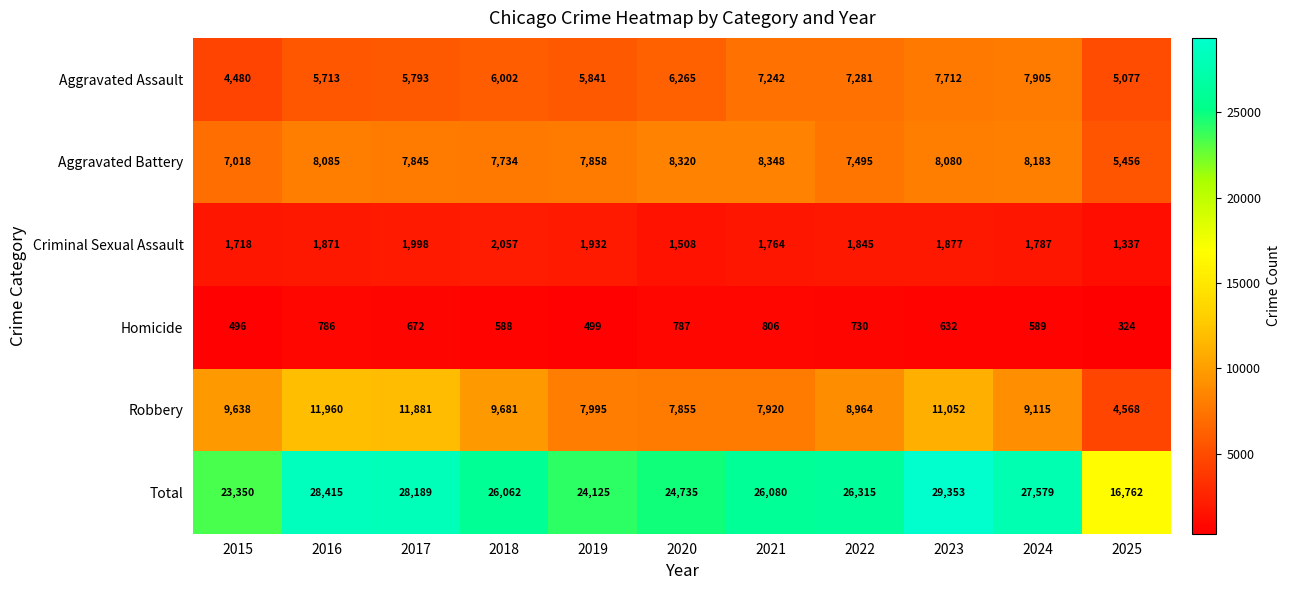

What is the spread (max minus min) of values at 2020?

23948